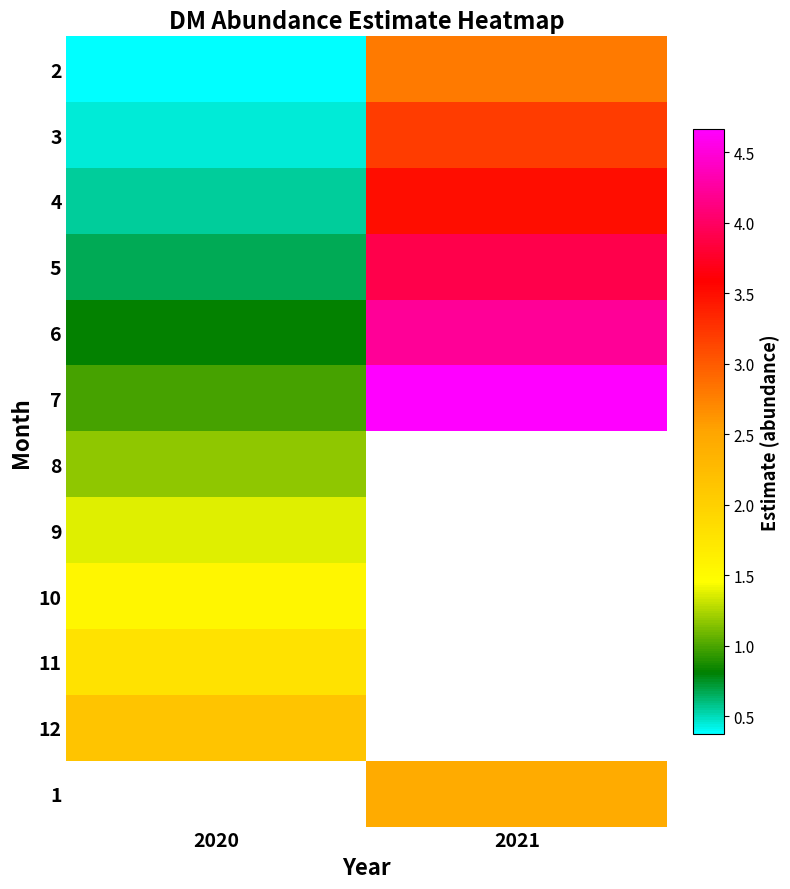

Is it true that 6 equals 6.4 at 2021?

False